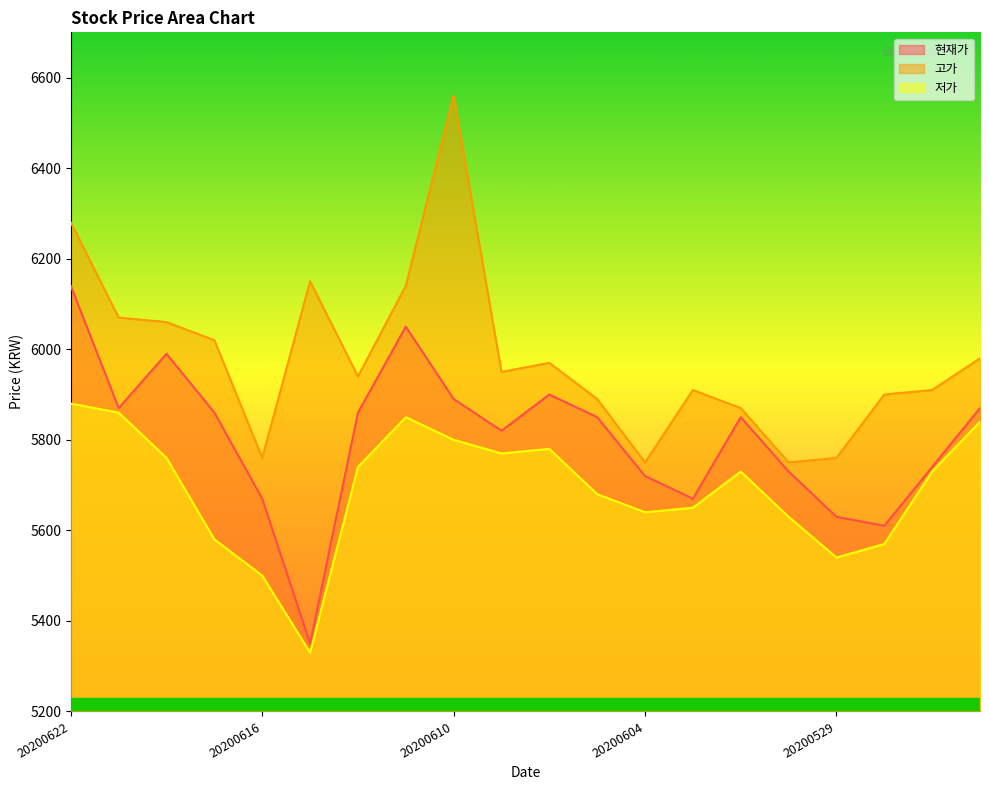

Reading right to left, extract all data points from this chart.

현재가: 5870	5740	5610	5630	5730	5850	5670	5720	5850	5900	5820	5890	6050	5860	5350	5670	5860	5990	5870	6140
고가: 5980	5910	5900	5760	5750	5870	5910	5750	5890	5970	5950	6560	6140	5940	6150	5760	6020	6060	6070	6280
저가: 5840	5730	5570	5540	5630	5730	5650	5640	5680	5780	5770	5800	5850	5740	5330	5500	5580	5760	5860	5880